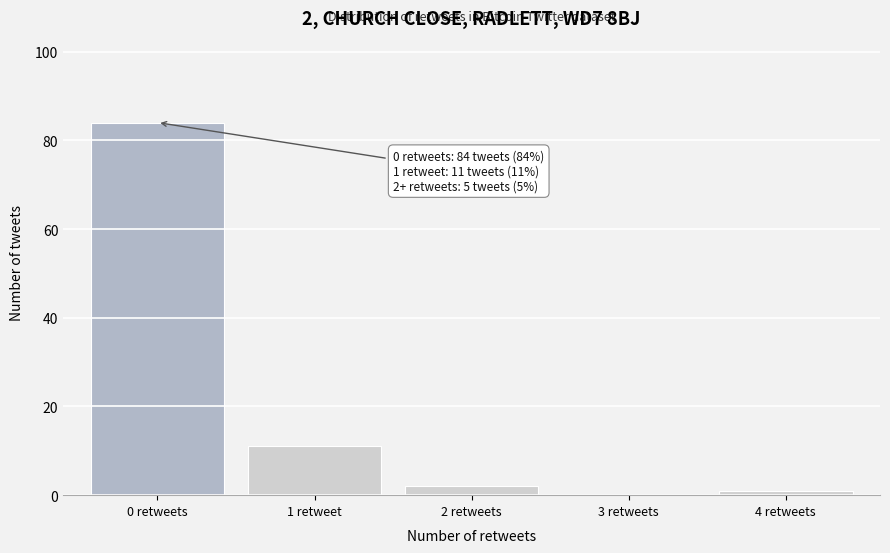

Reading left to right, list all the values displayed in this chart.

0 retweets=84	1 retweet=11	2 retweets=2	3 retweets=0	4 retweets=1